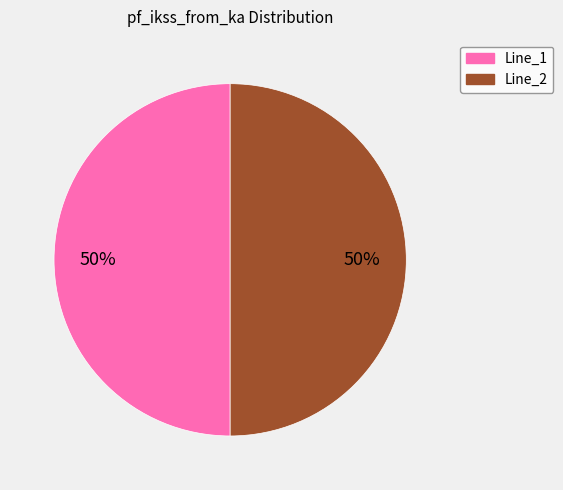

Count the number of slices in the pie.

2